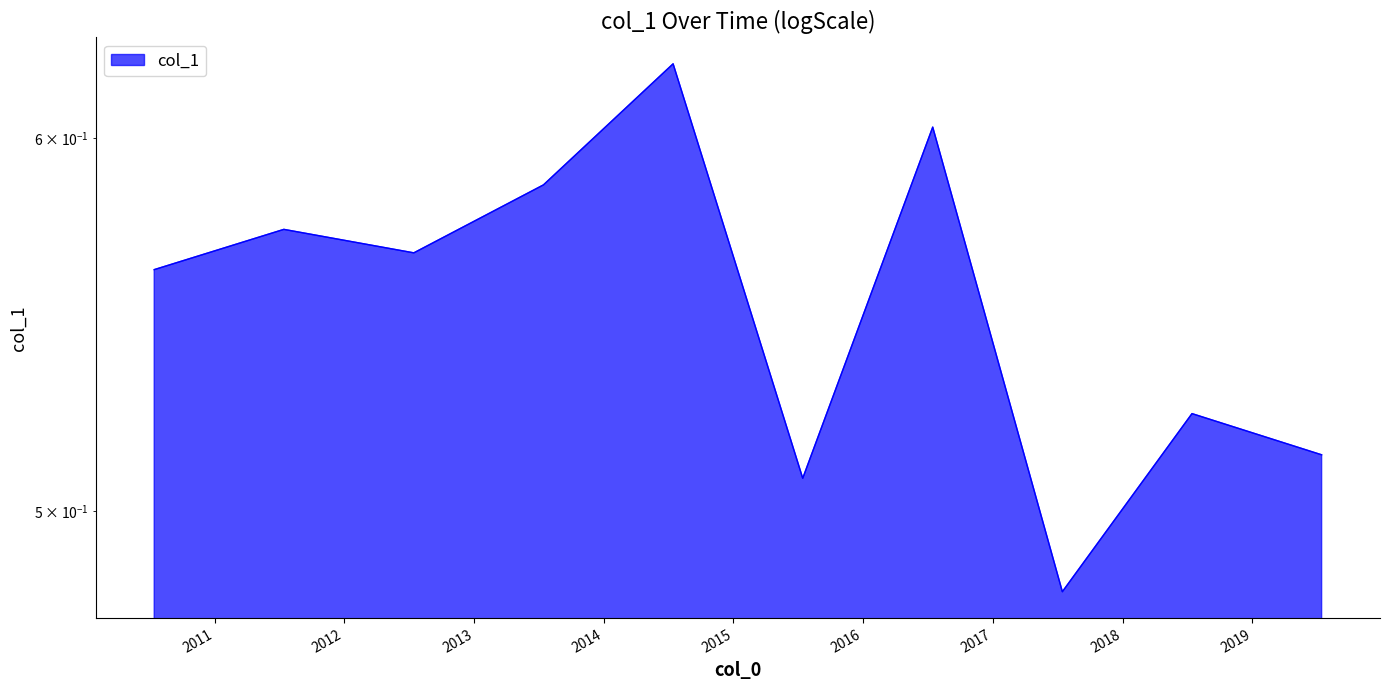

What is the difference between the maximum and minimum values?

0.1